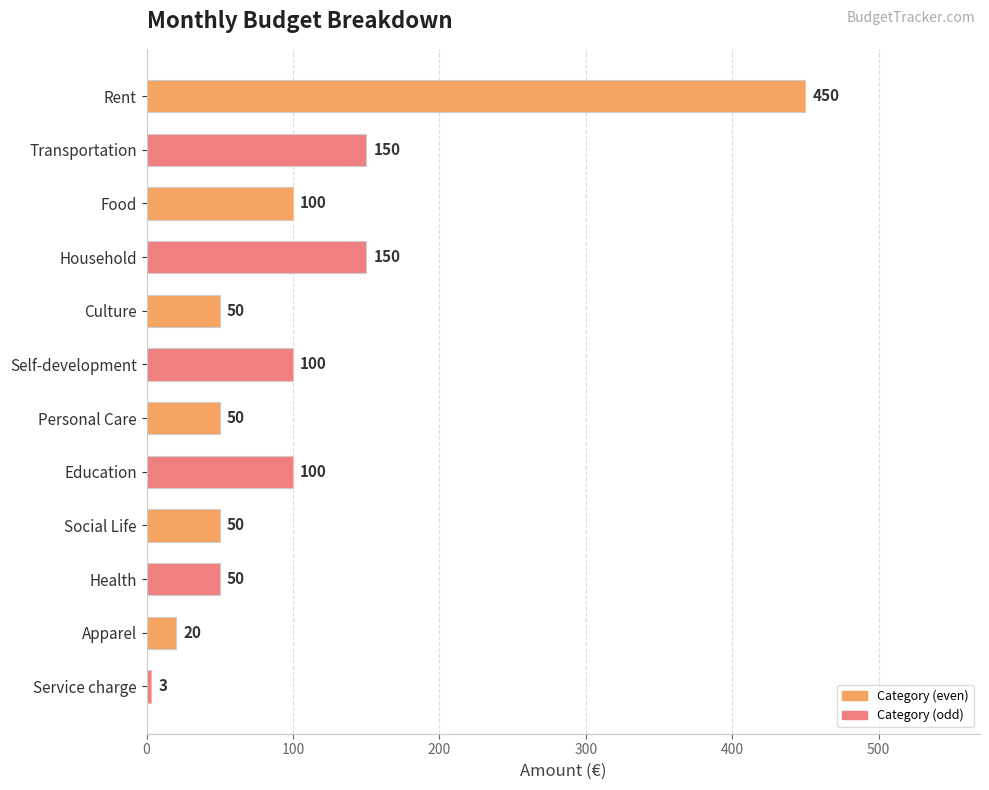

Does the chart contain any negative values?

No